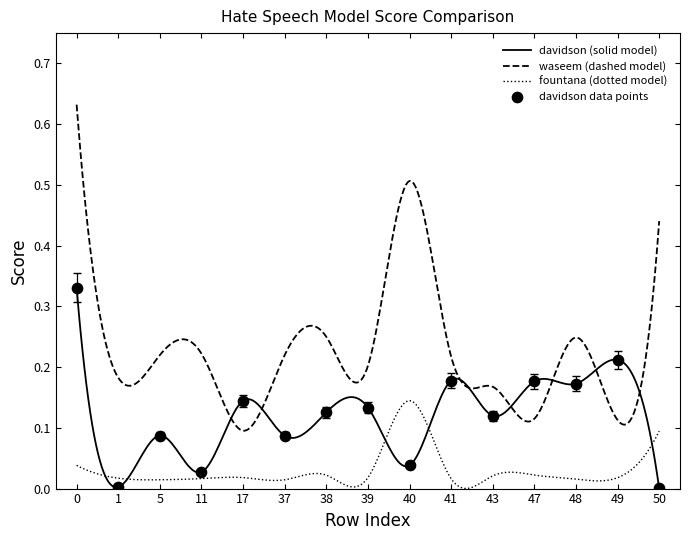

What are all the series names shown in the legend?

davidson, waseem, fountana